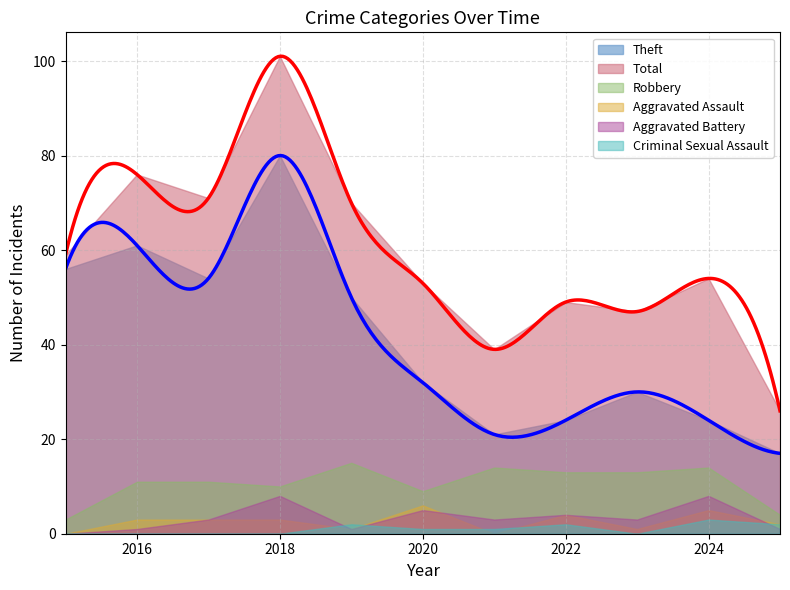

At which category is the sum across all series the highest?

2018